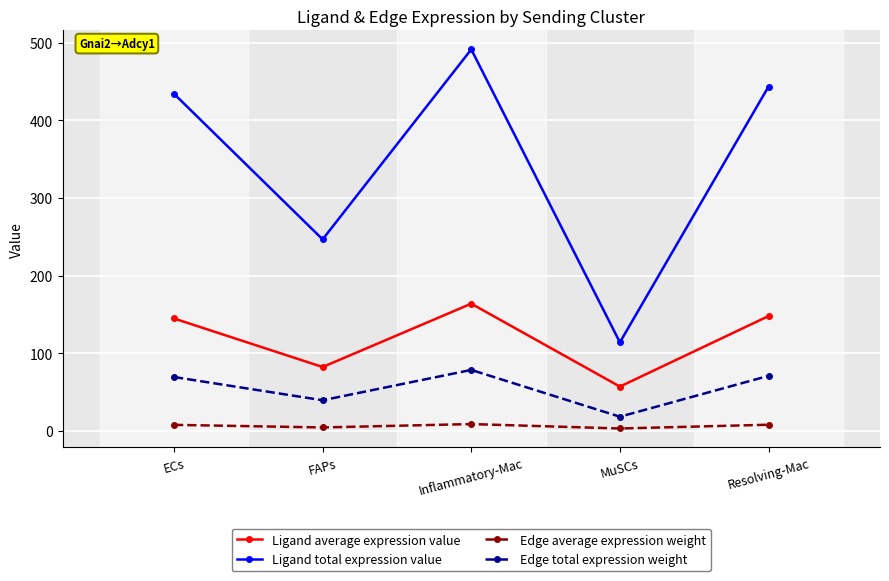

Does the chart have visible grid lines?

Yes